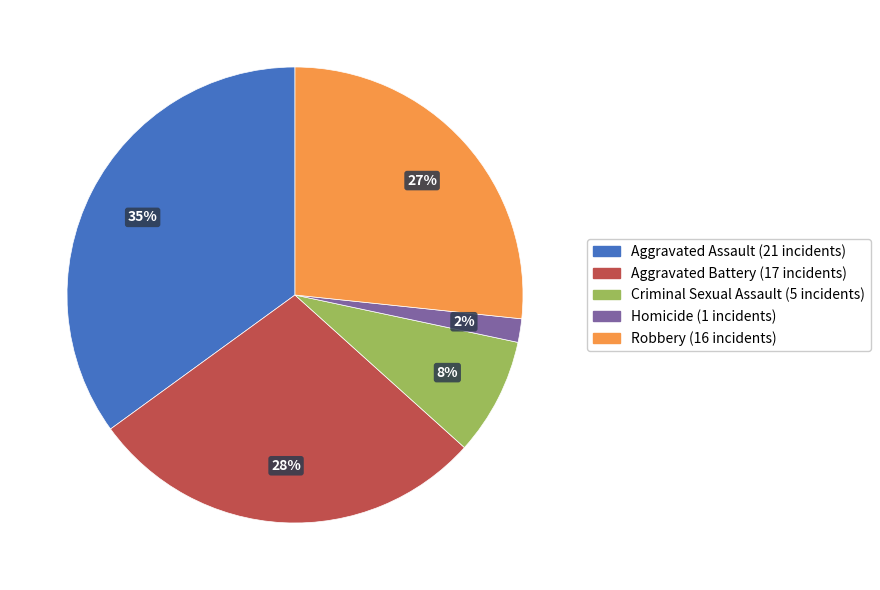

Is it true that Homicide is 2% of the pie?

True